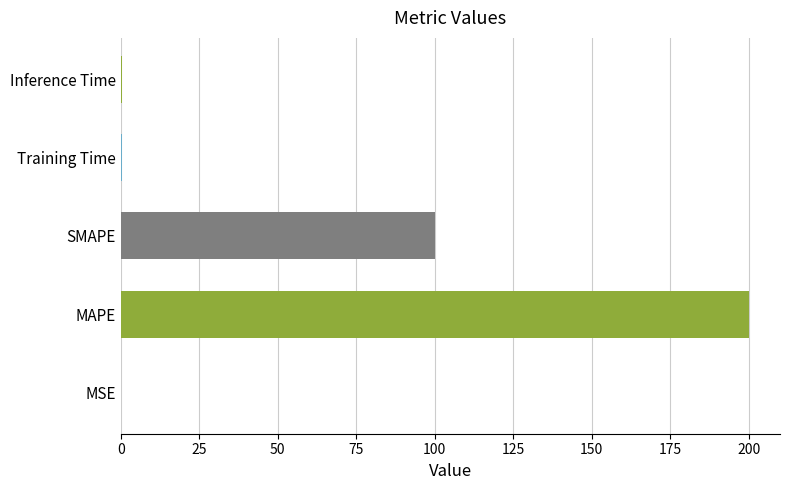

Does the chart contain any negative values?

No